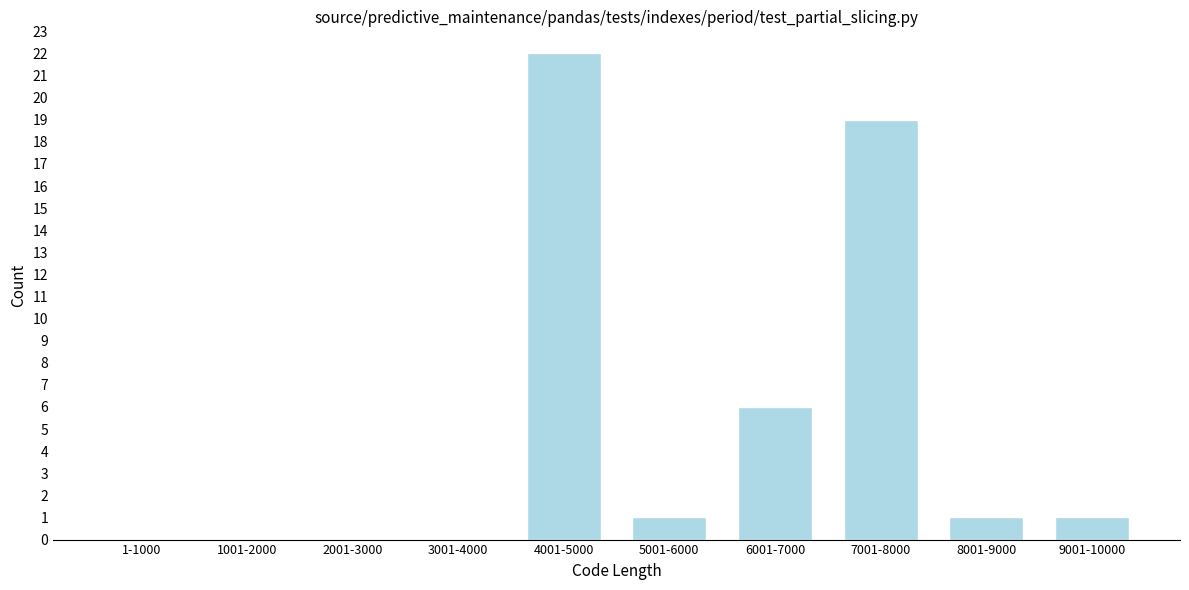

Reading left to right, extract all data points from this chart.

1-1000=0	1001-2000=0	2001-3000=0	3001-4000=0	4001-5000=22	5001-6000=1	6001-7000=6	7001-8000=19	8001-9000=1	9001-10000=1